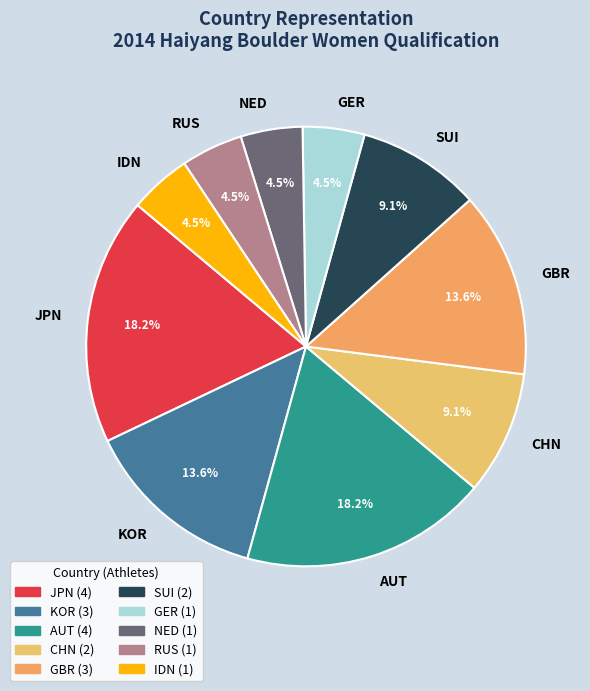

What is the ratio of the value at GER to the value at IDN?

1.0